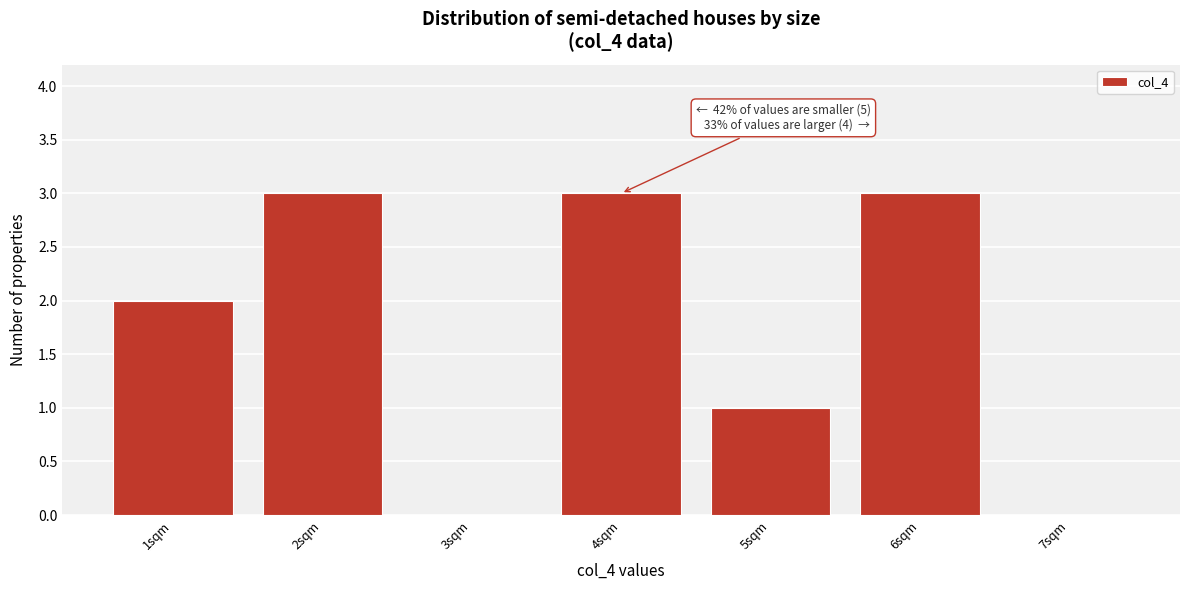

Reading left to right, transcribe all the data shown in this chart.

1sqm=2	2sqm=3	3sqm=0	4sqm=3	5sqm=1	6sqm=3	7sqm=0